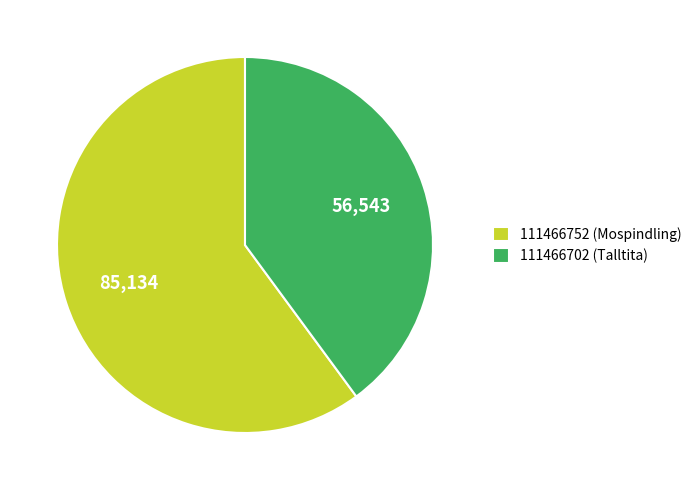

Does any single category account for the majority?

Yes